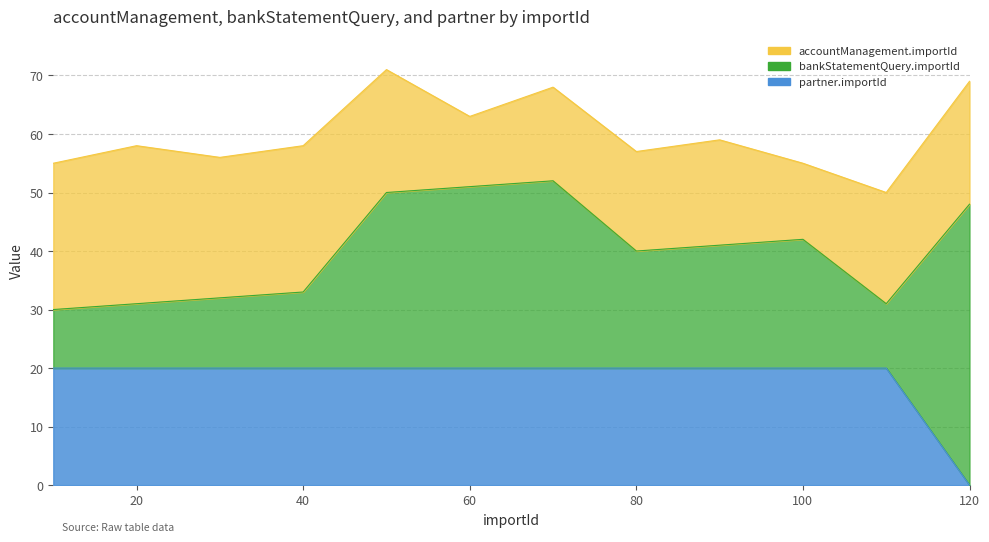

Where do accountManagement.importId and bankStatementQuery.importId first cross each other?

40 and 50